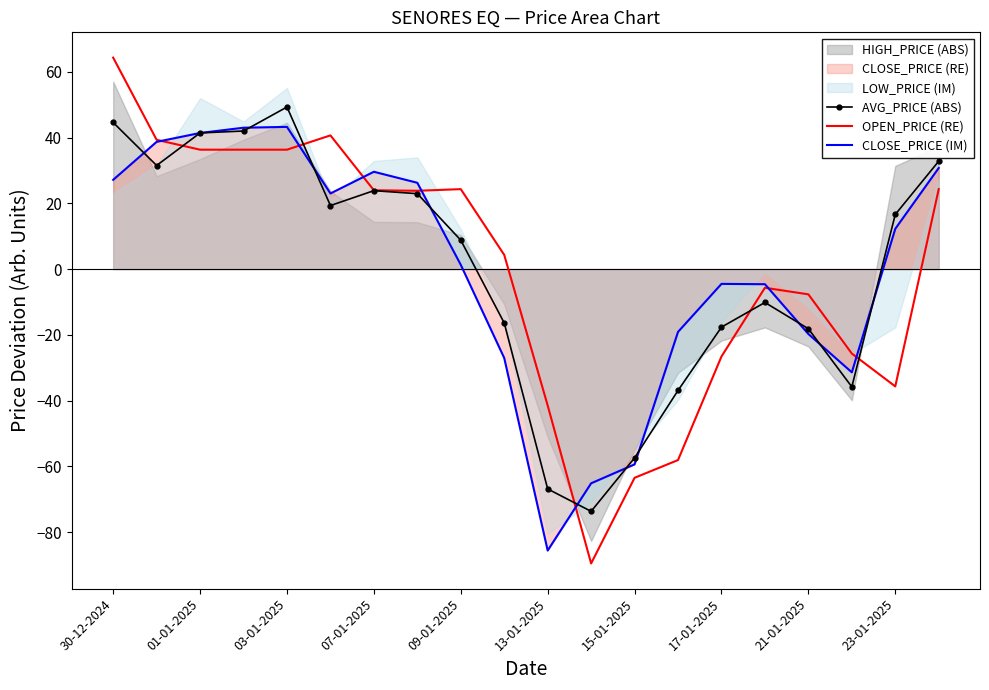

What is the difference between the AVG_PRICE (ABS) values at 15-01-2025 and 21-01-2025?

39.3